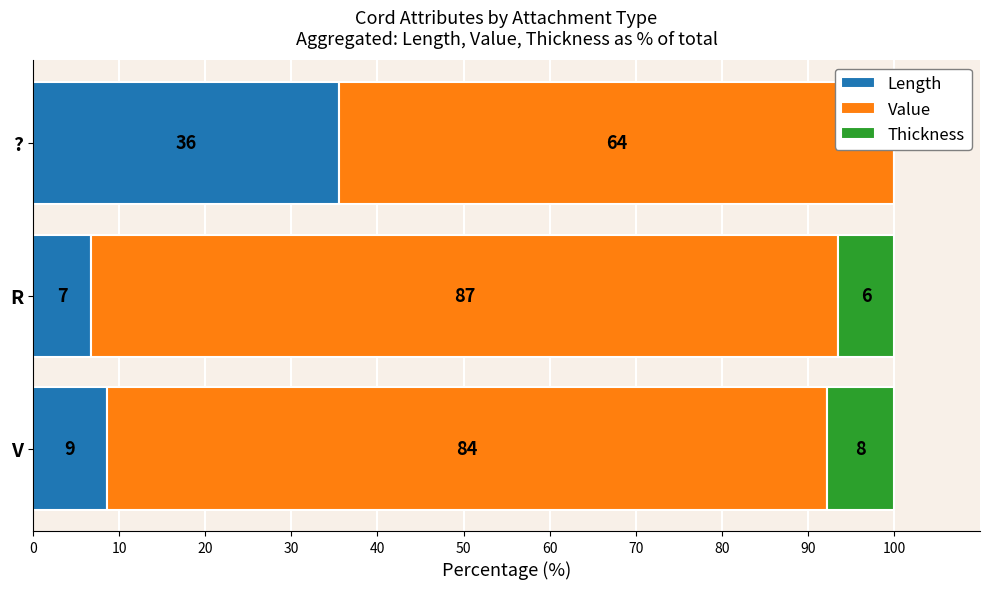

Are the bars horizontal?

Yes